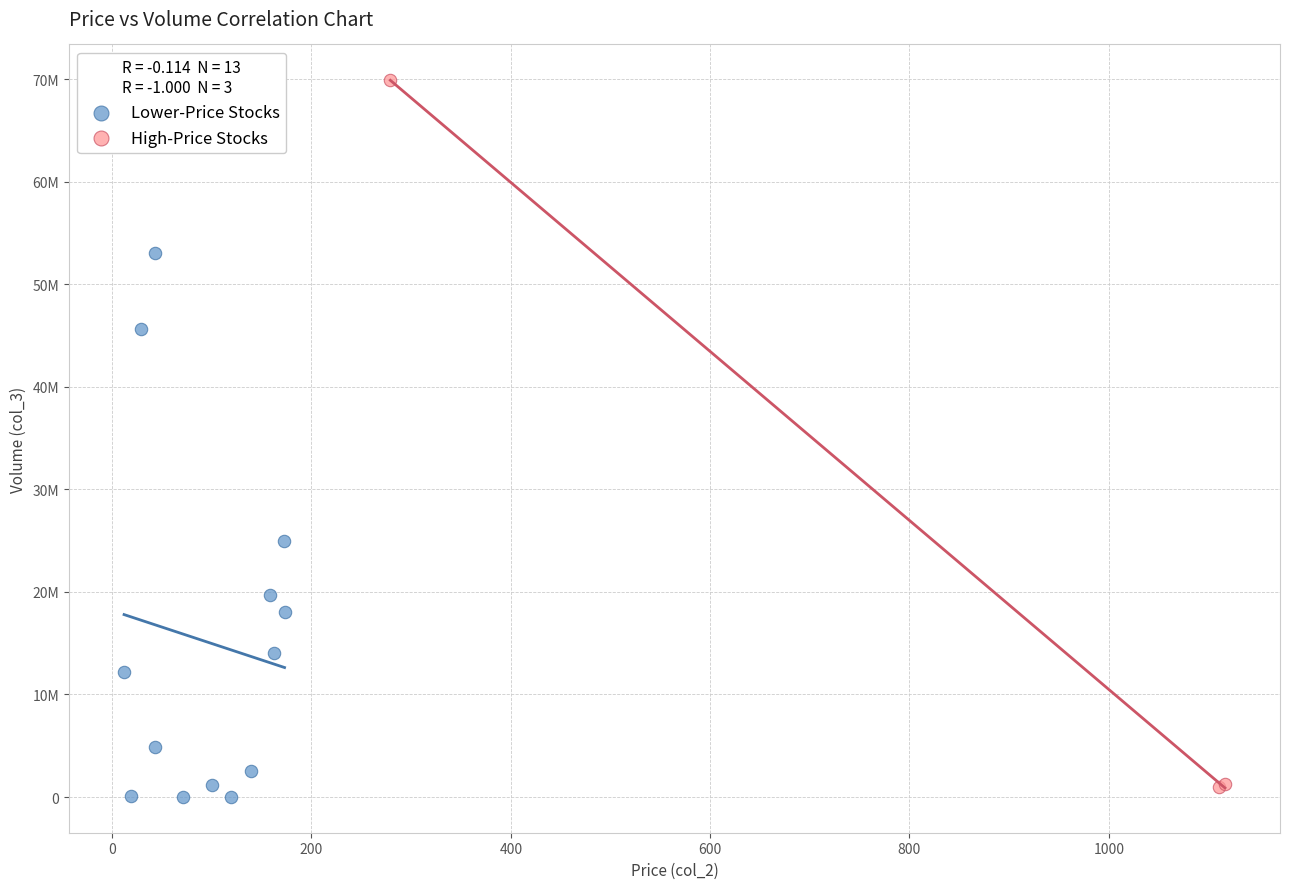

Which series reaches the maximum Y coordinate?

High-Price Stocks